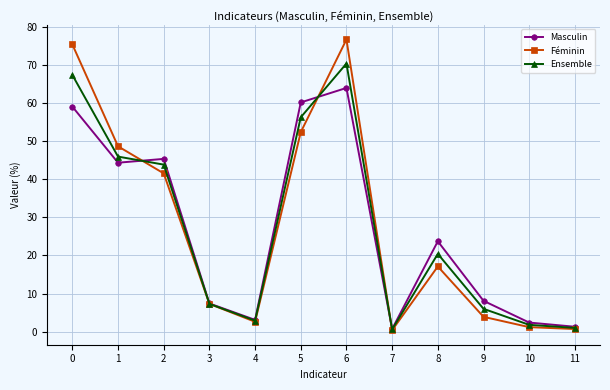

What is the minimum value shown in the chart?

0.4